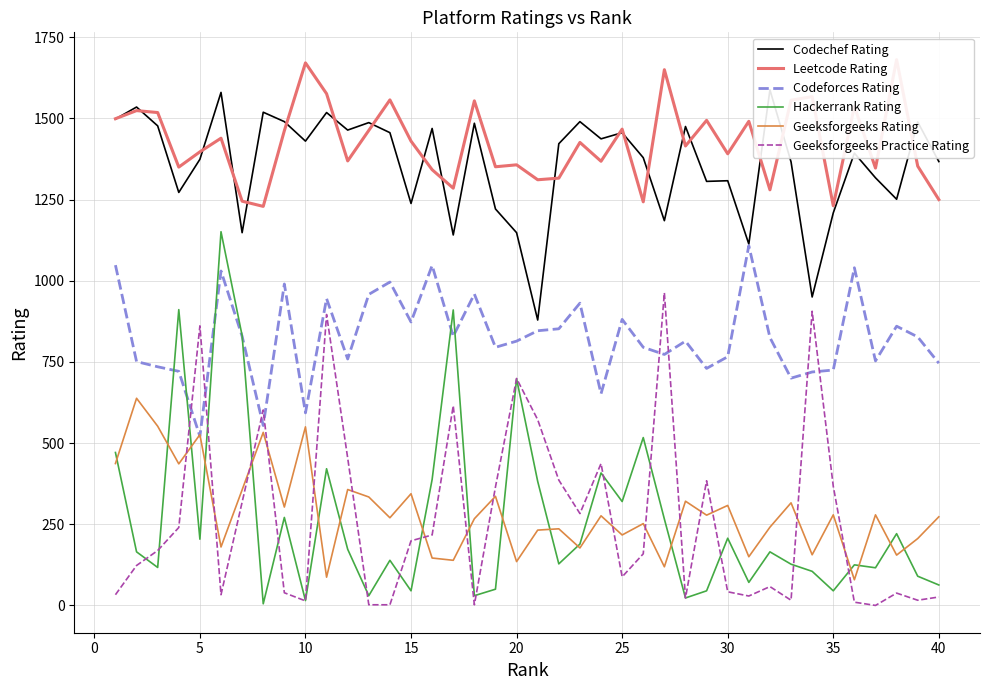

What is the lowest value of the Geeksforgeeks Rating series?

79